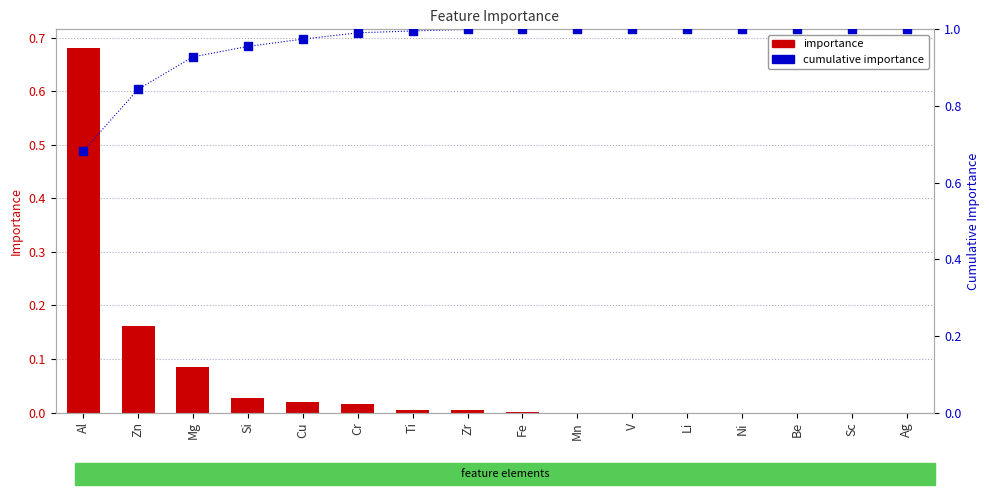

At which category is the sum across all series the highest?

Al